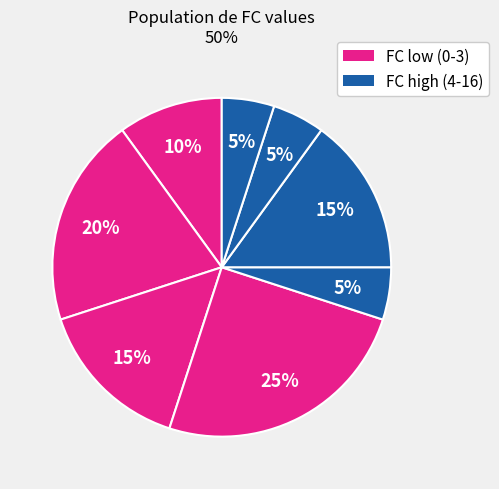

Count the number of slices in the pie.

8